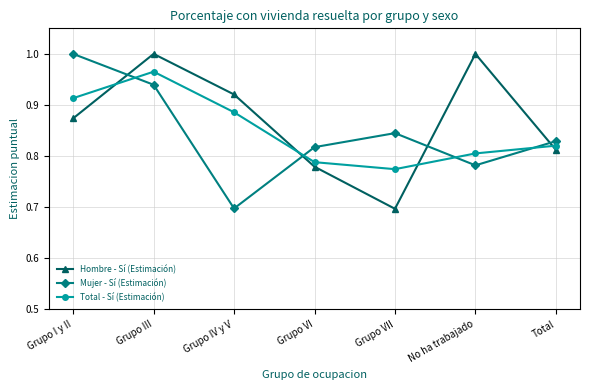

True or false: Mujer - Sí (Estimación) and Hombre - Sí (Estimación) intersect in this chart.

True